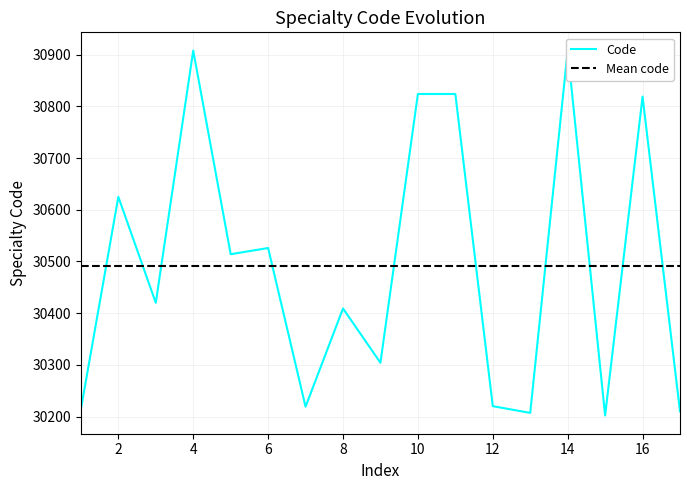

The value at 5 is 18486. True or false?

False